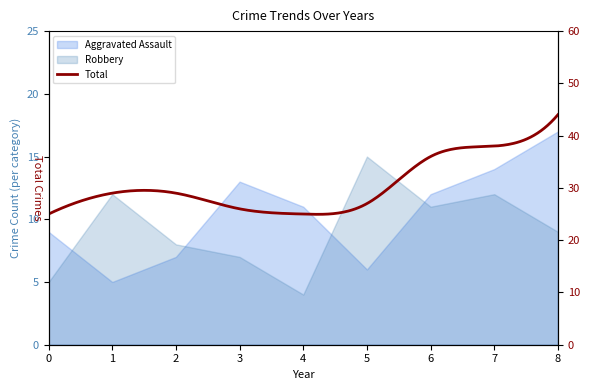

True or false: Aggravated Assault has more than 2 interior local peaks.

False